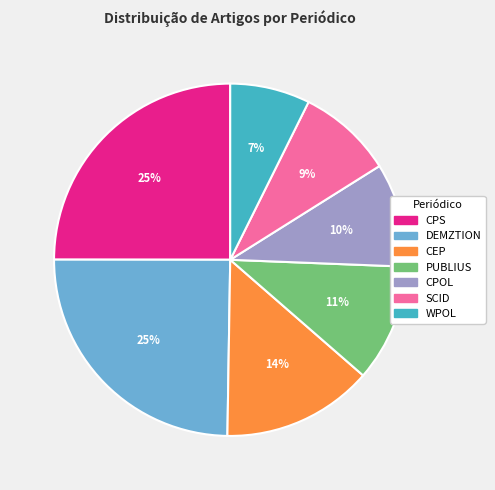

Which category has the smallest portion of the pie?

WPOL